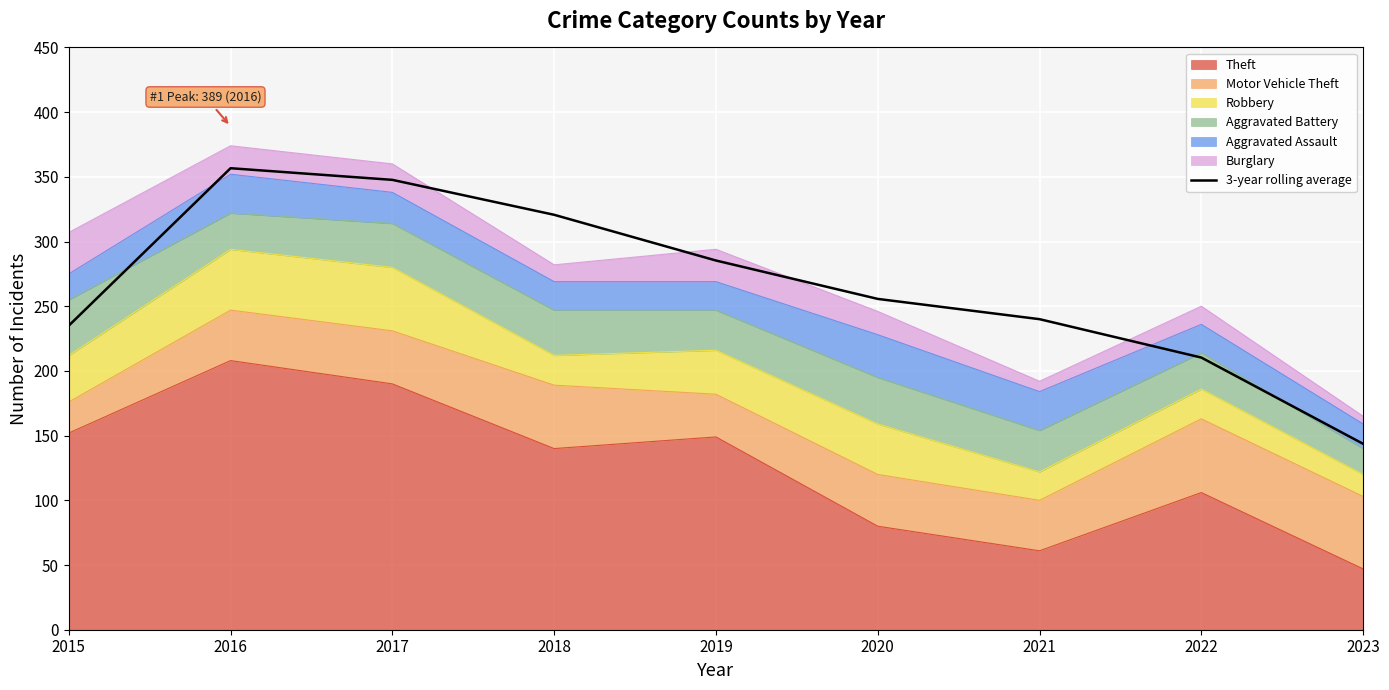

What is the average value?

266.1